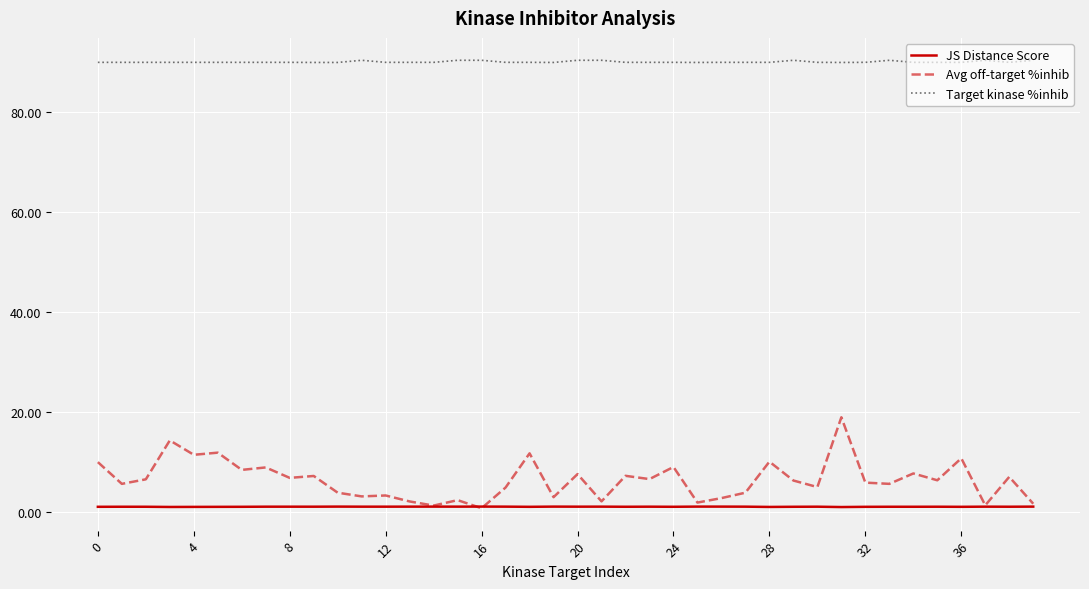

What is the greatest value displayed?

90.4